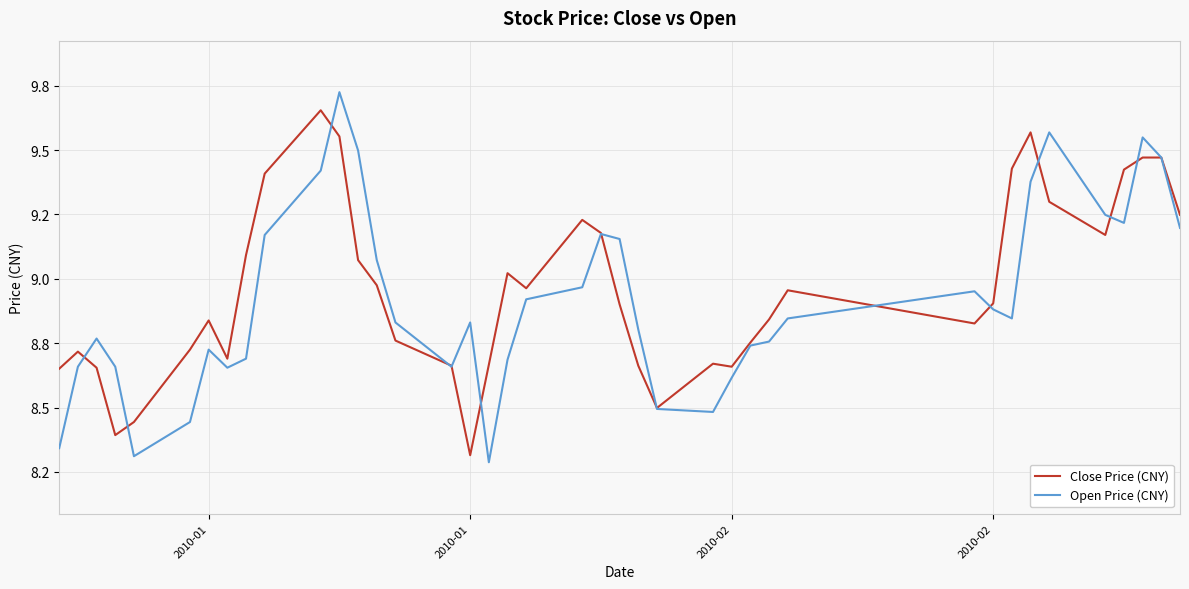

Does the chart have visible grid lines?

Yes